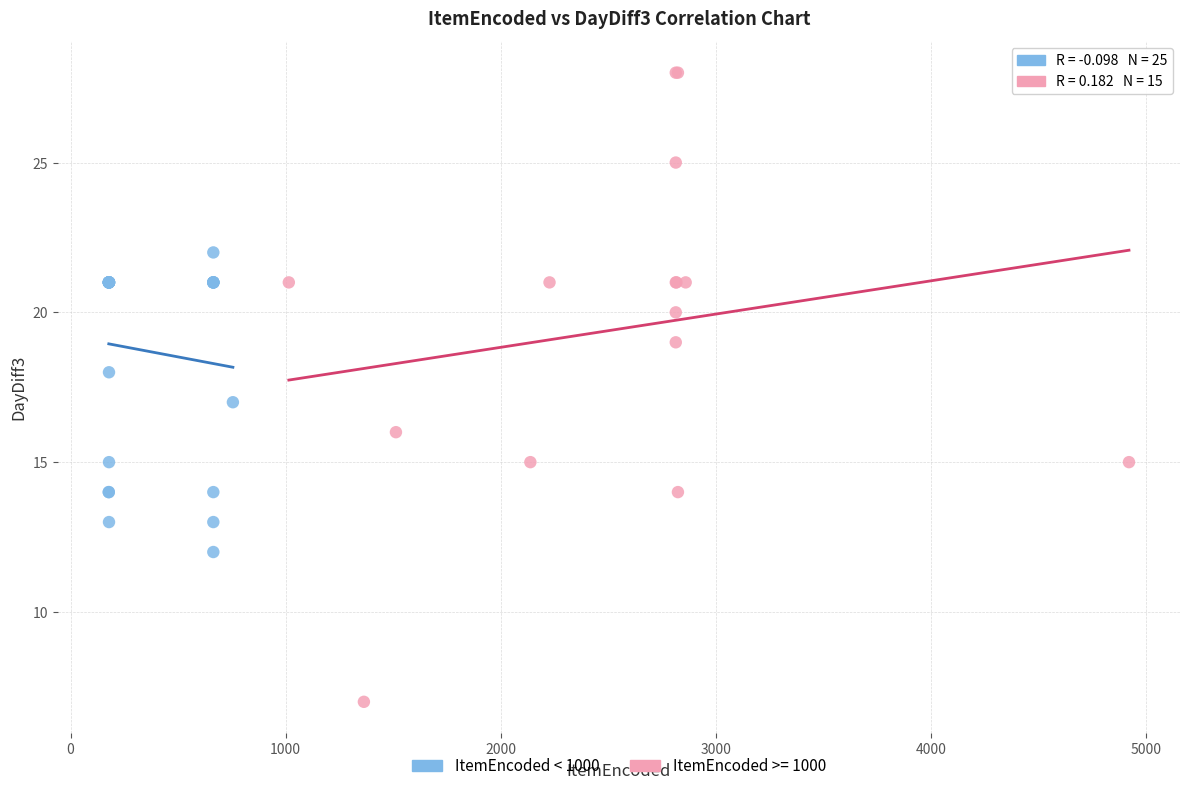

Which series reaches the minimum Y coordinate?

ItemEncoded >= 1000